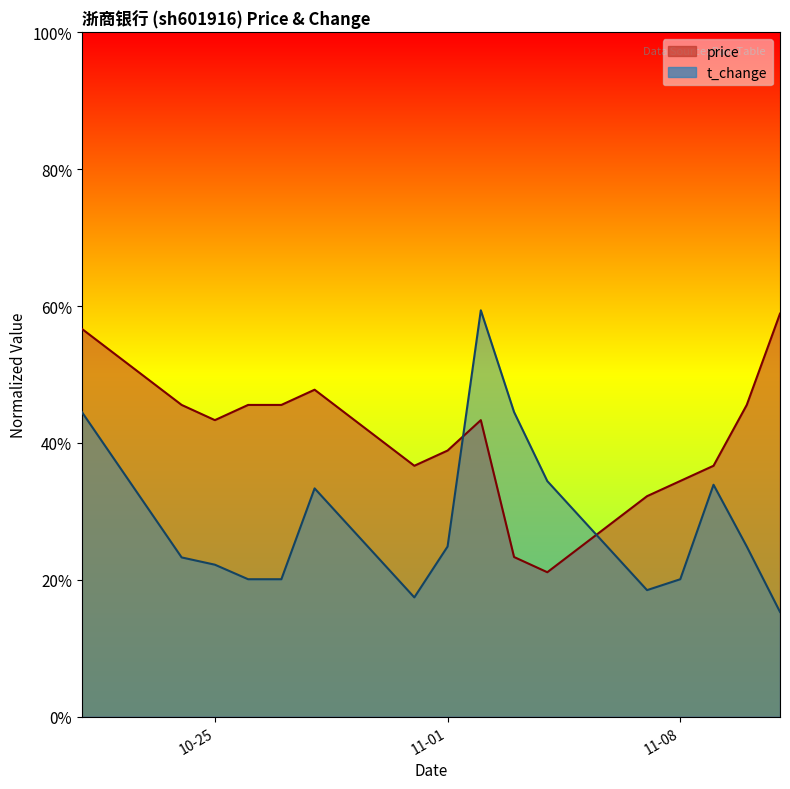

What is the difference between the highest and lowest values at 11-08?

14.4